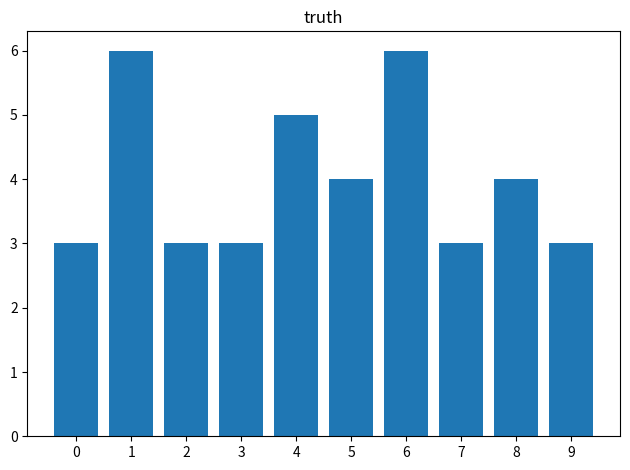

What is the change in value from 3 to 6?

+3